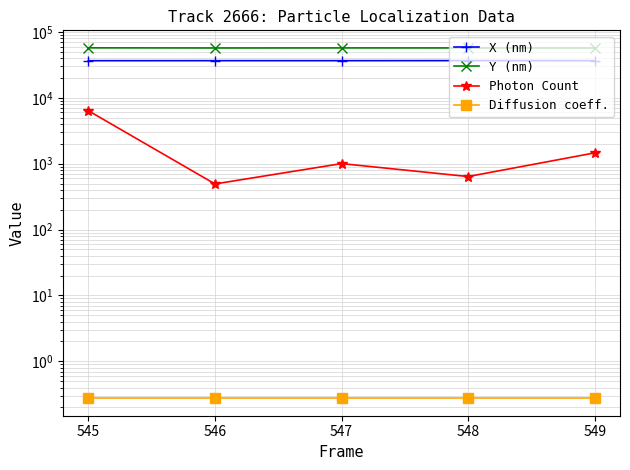

How many lines are shown in the chart?

4